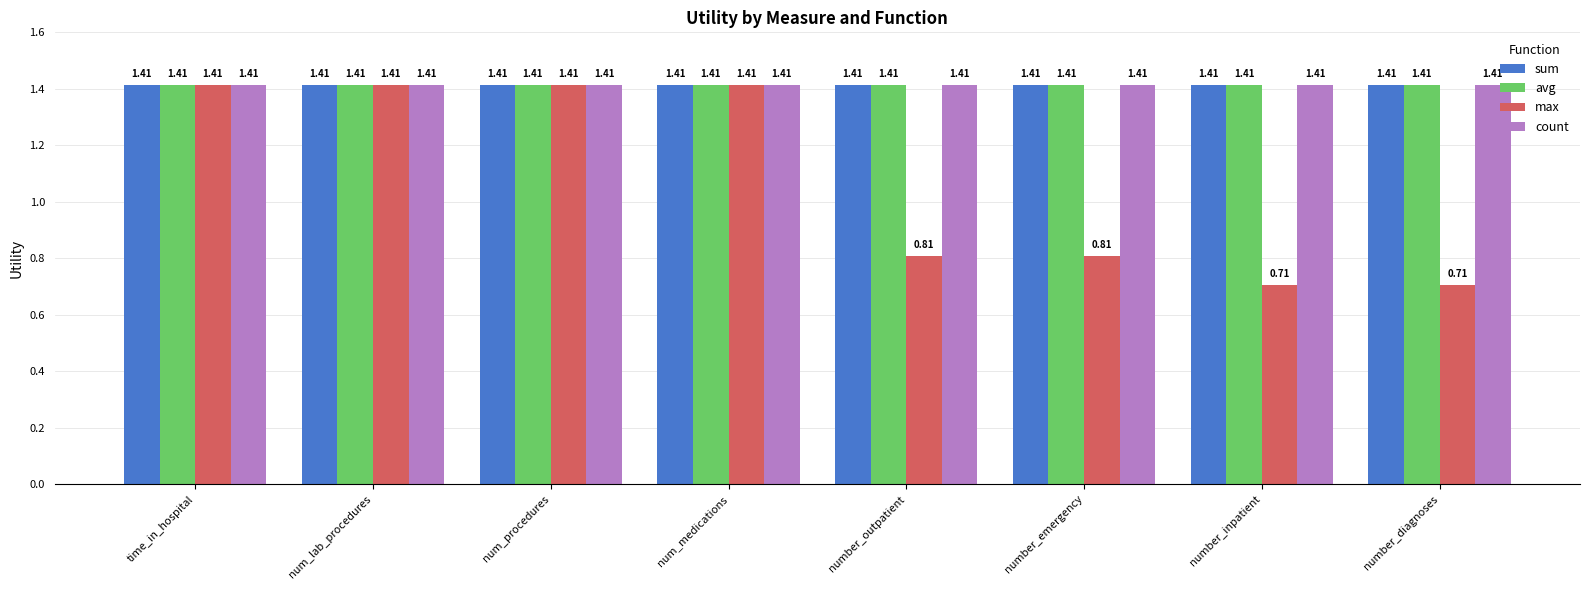

What is the total value across all series at number_diagnoses?

4.9